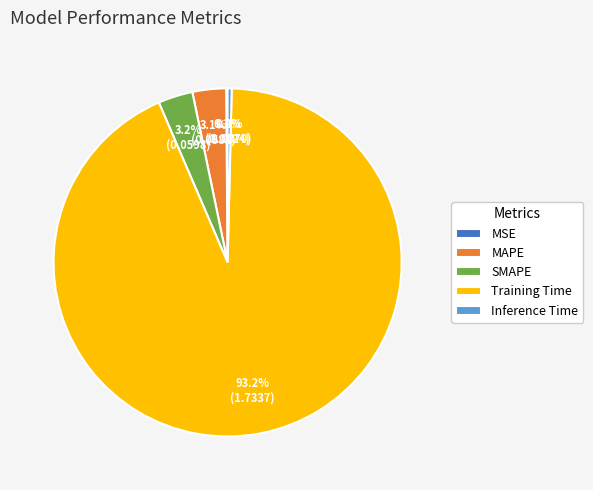

Which slice is the largest?

Training Time